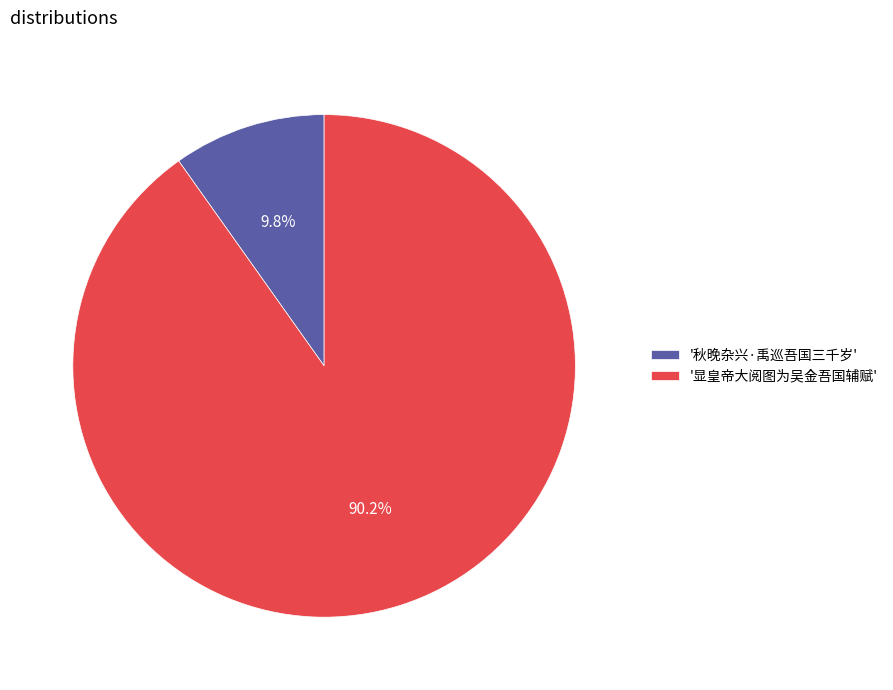

What is the total percentage of '显皇帝大阅图为吴金吾国辅赋' and '秋晚杂兴·禹巡吾国三千岁'?

100.0%